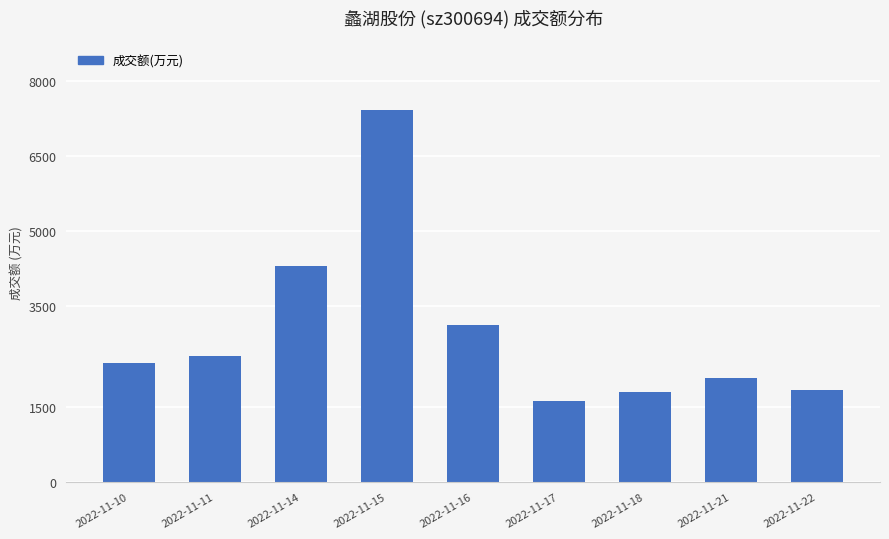

What is the sum of all values?

27035